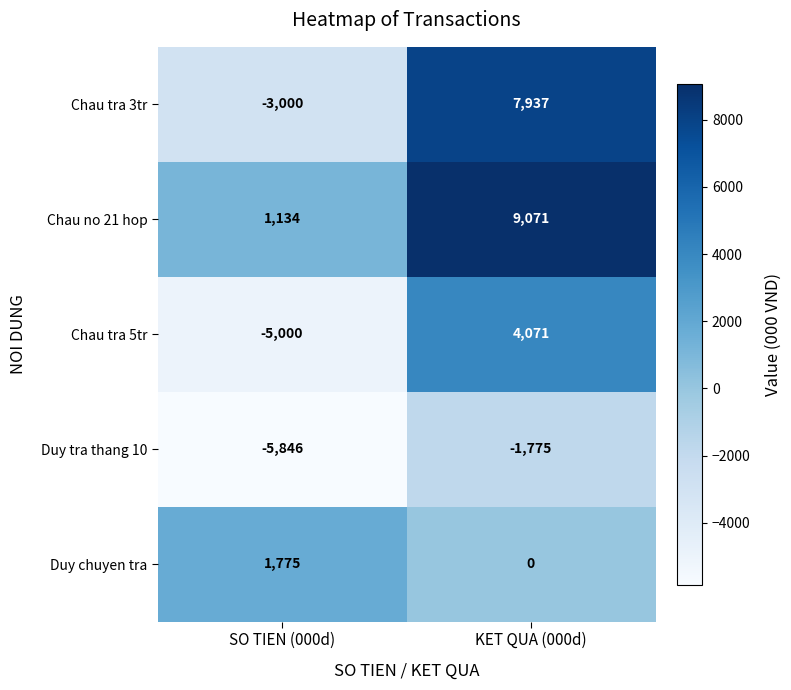

What value does the Chau tra 3tr series have at SO TIEN (000d), to the nearest 10?

-3000